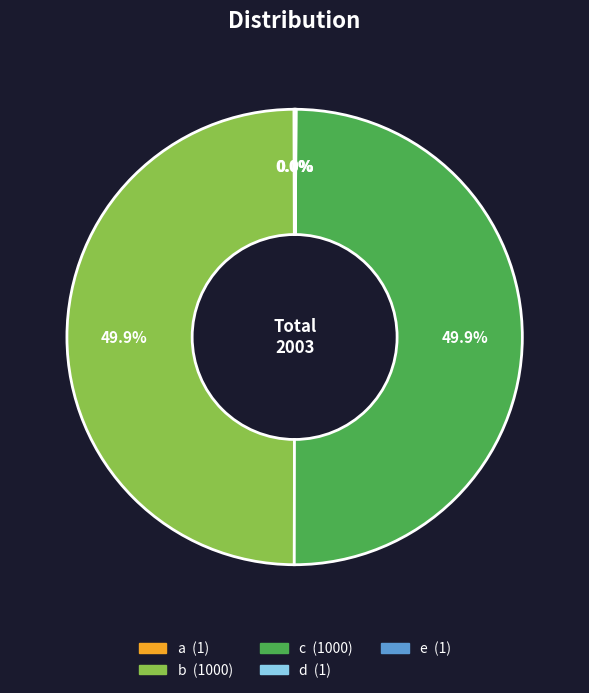

Do a and e together represent more than half of the pie?

No